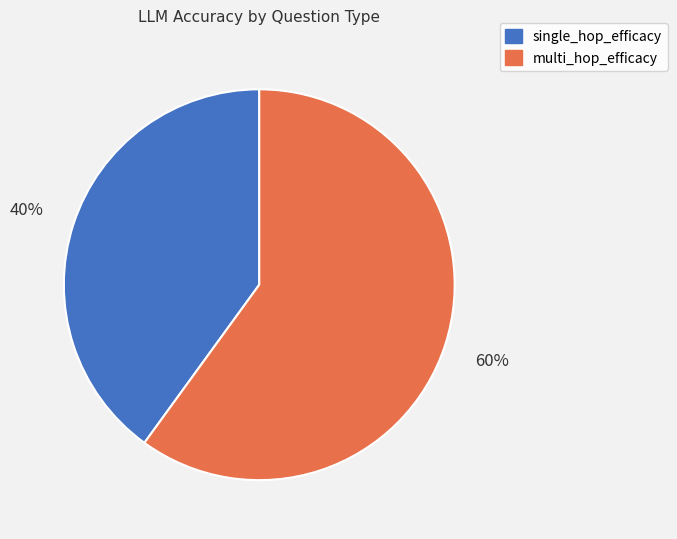

Is it true that single_hop_efficacy is 40% of the pie?

True